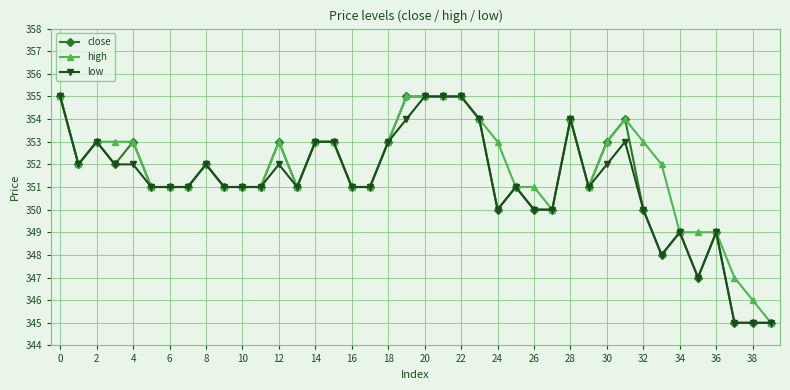

How many series are shown in this chart?

3